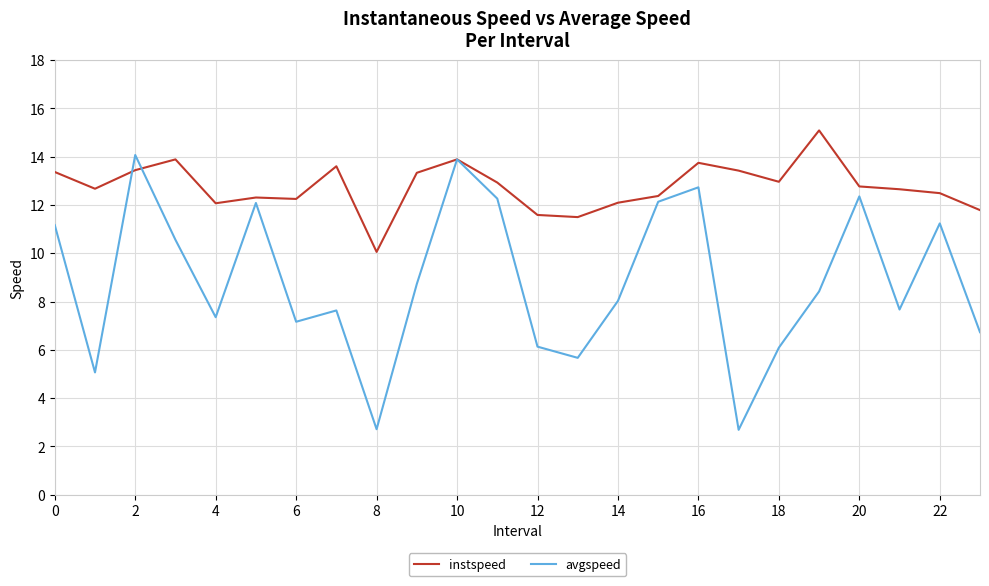

Rank the series by their average value, from highest to lowest.

instspeed, avgspeed